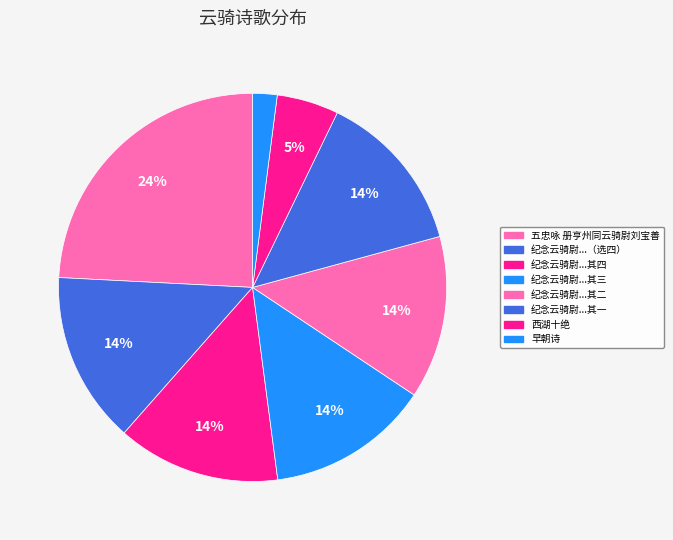

Count the number of slices in the pie.

8